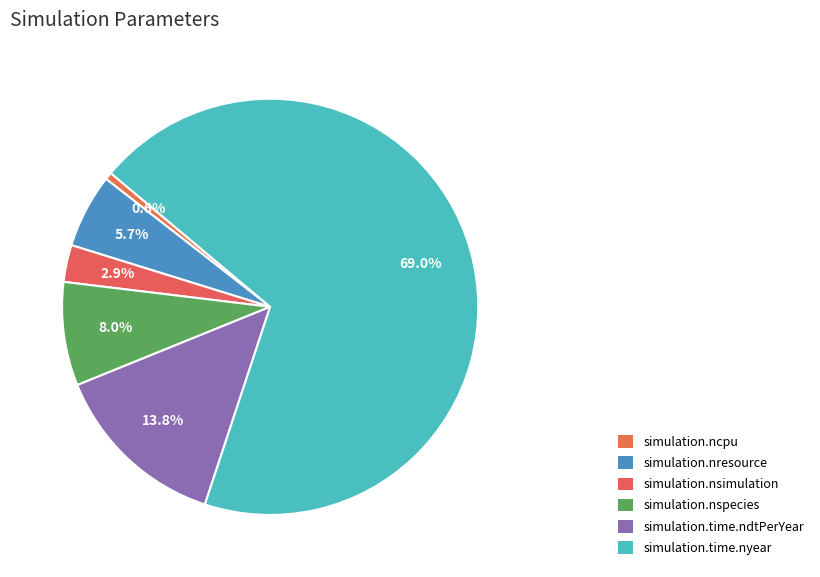

How many segments does this pie chart have?

6